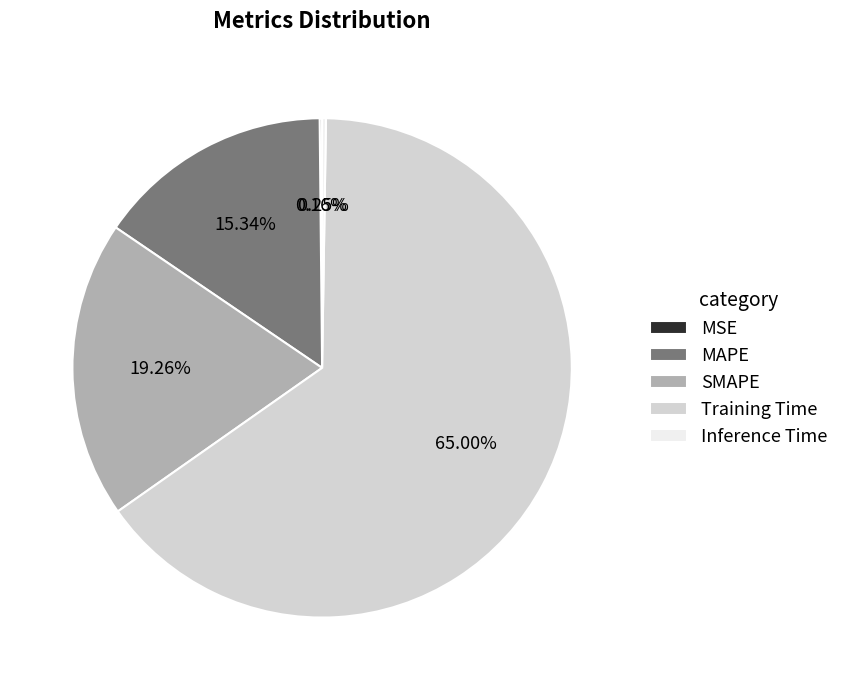

Which slice is the largest?

Training Time